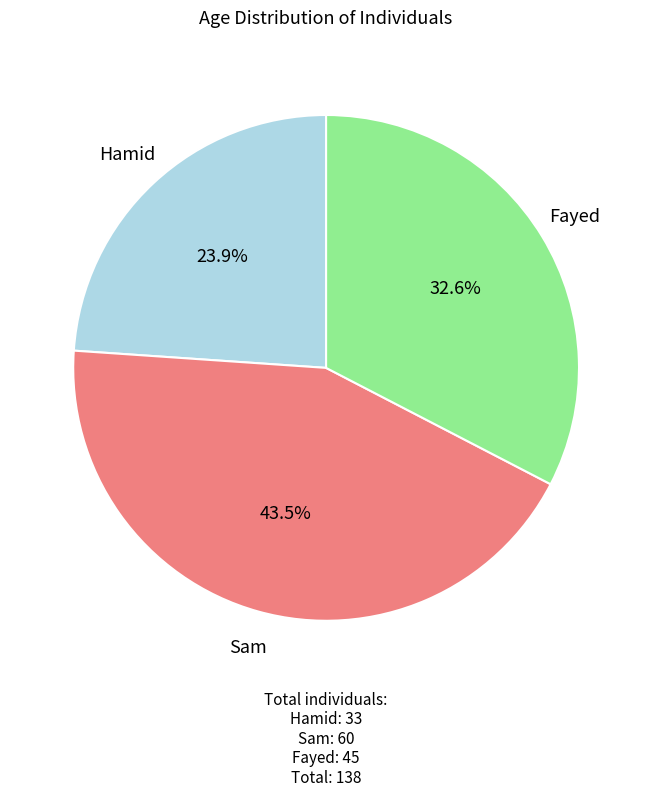

Rank the categories by value from highest to lowest.

Sam, Fayed, Hamid